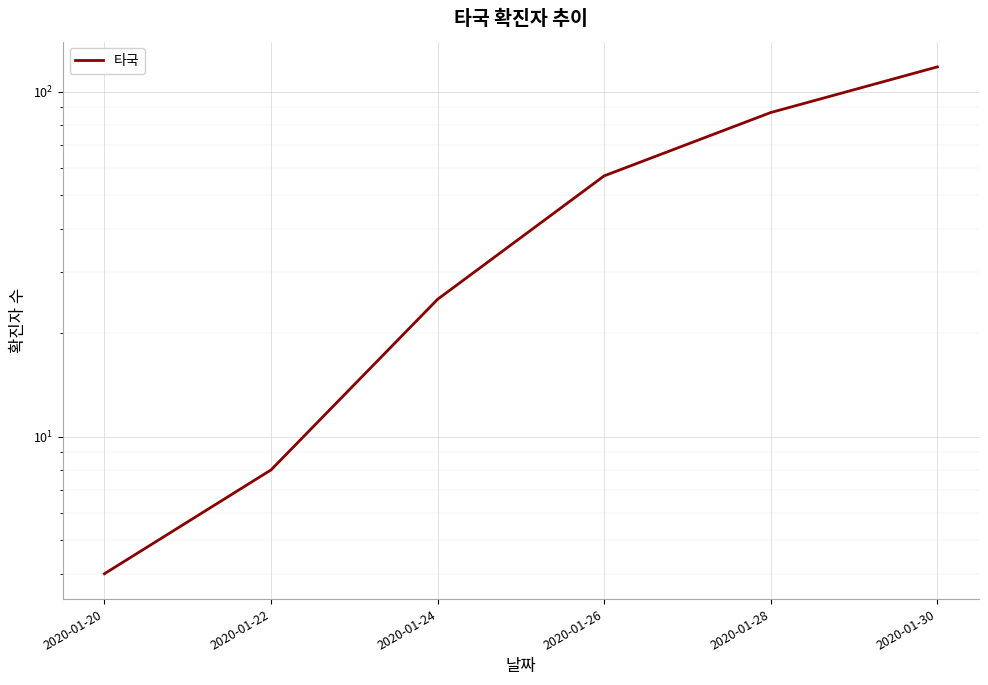

What is the average value?

50